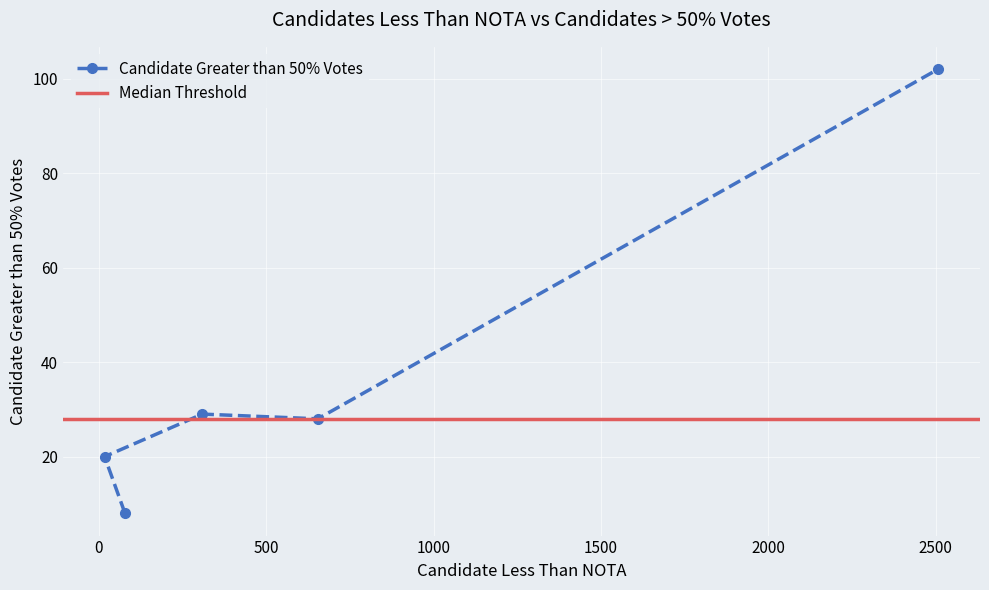

What is the value of the Candidate Greater than 50% Votes point at the 5th from the left?

102